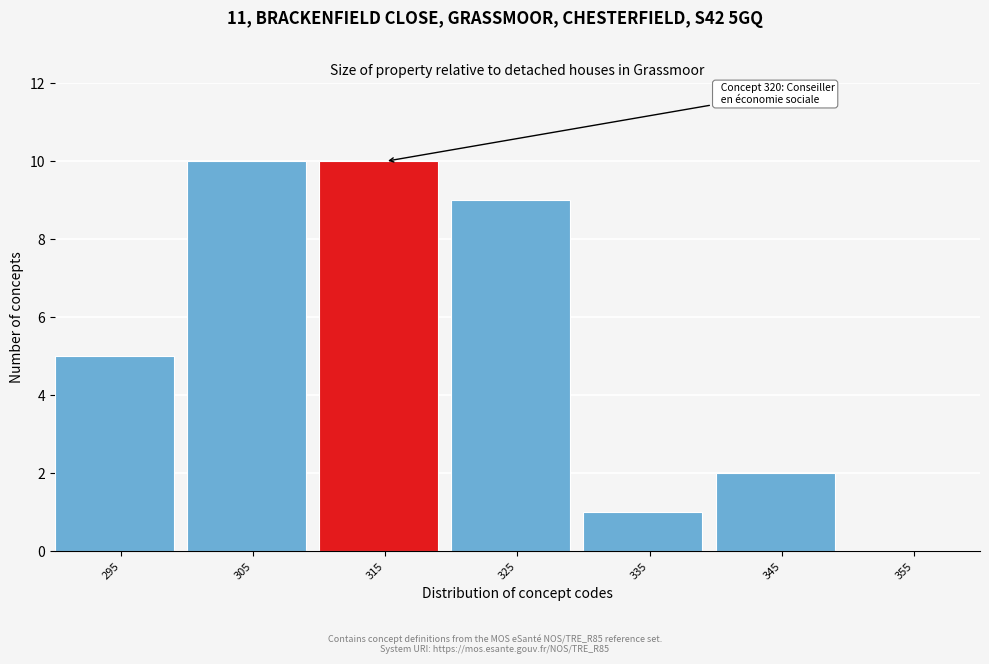

Reading right to left, transcribe all the data shown in this chart.

355=0	345=2	335=1	325=9	315=10	305=10	295=5